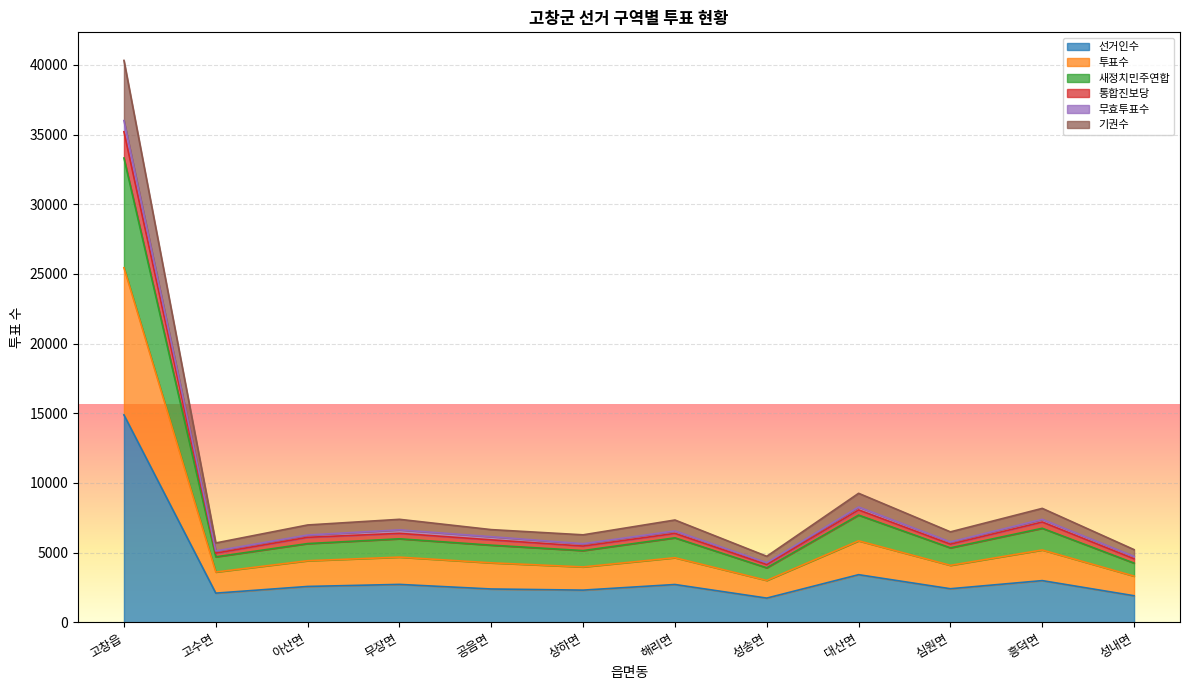

How many categories are shown in the chart?

12